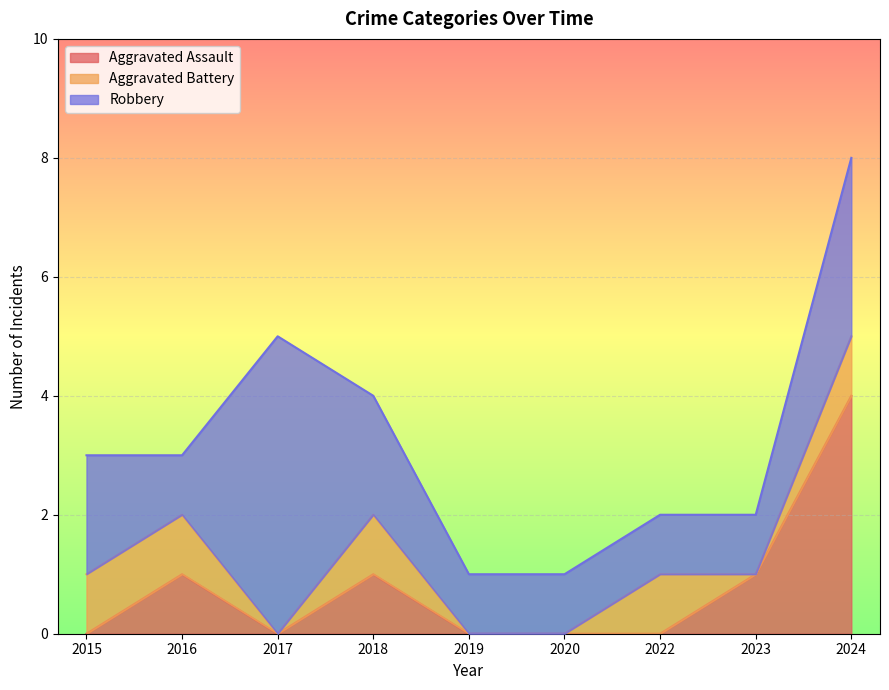

How many intersections are there between Aggravated Assault and Aggravated Battery?

1